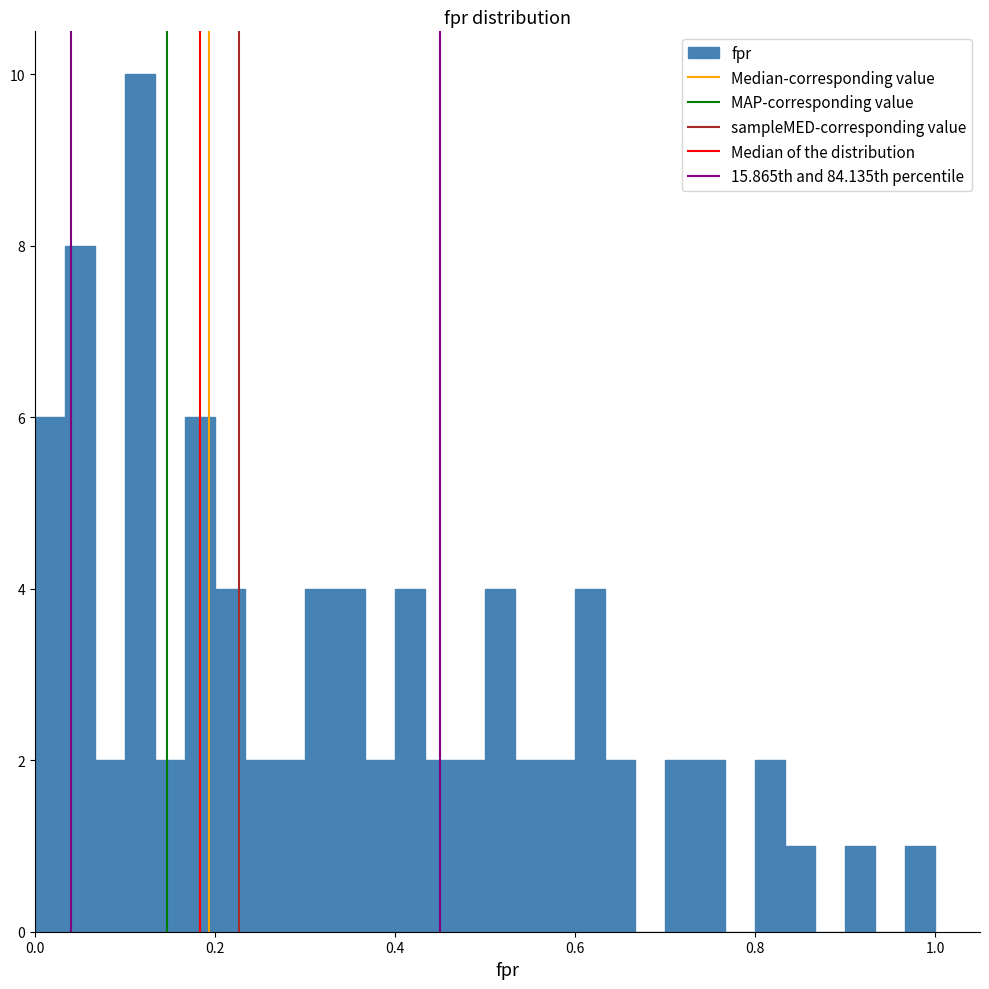

Around what value on the x-axis is the tallest bar? Give the approximate position of its centre, as read against the axis.

0.12